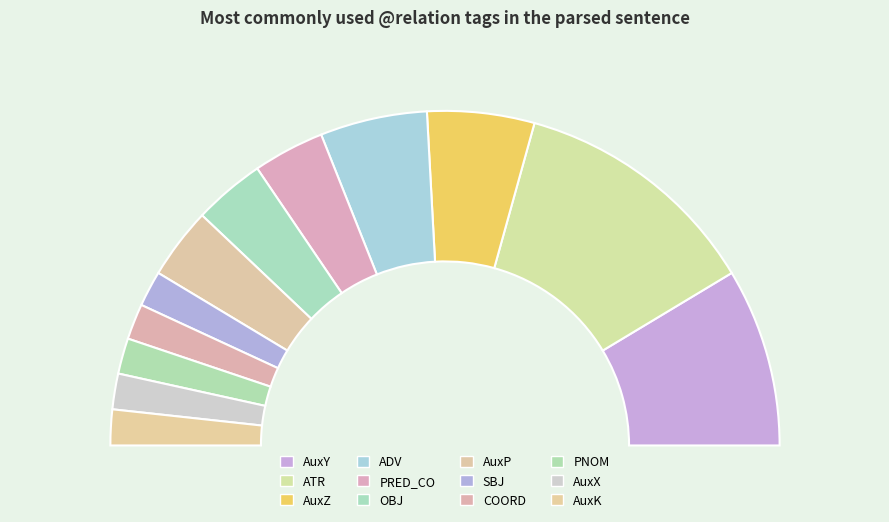

To the nearest percent, what percentage of the pie is PRED_CO?

7%